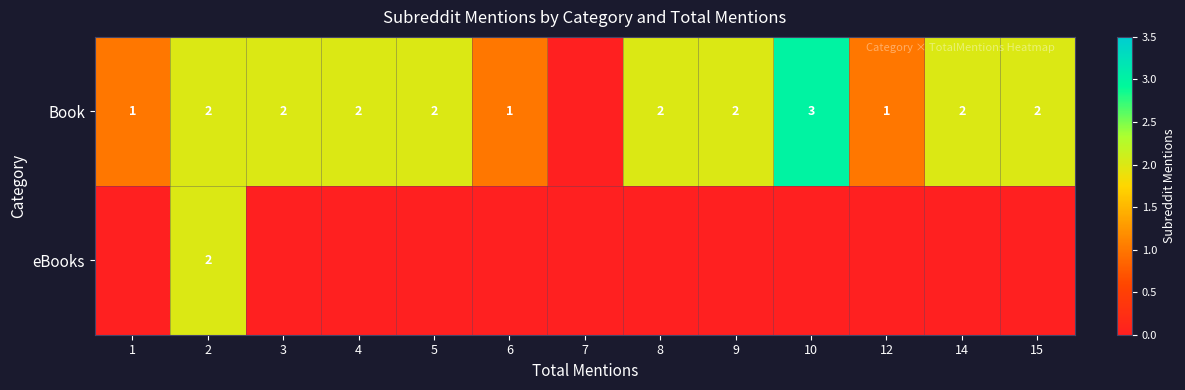

What is the sum of the Book values at 15 and 4?

4